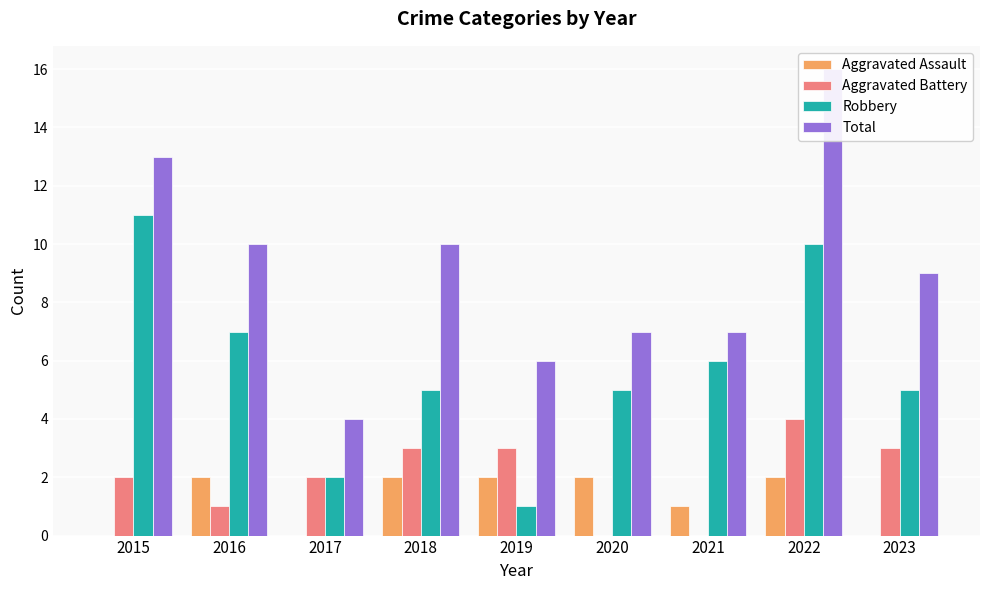

Read the Robbery value at 2022, to the nearest 10.

10